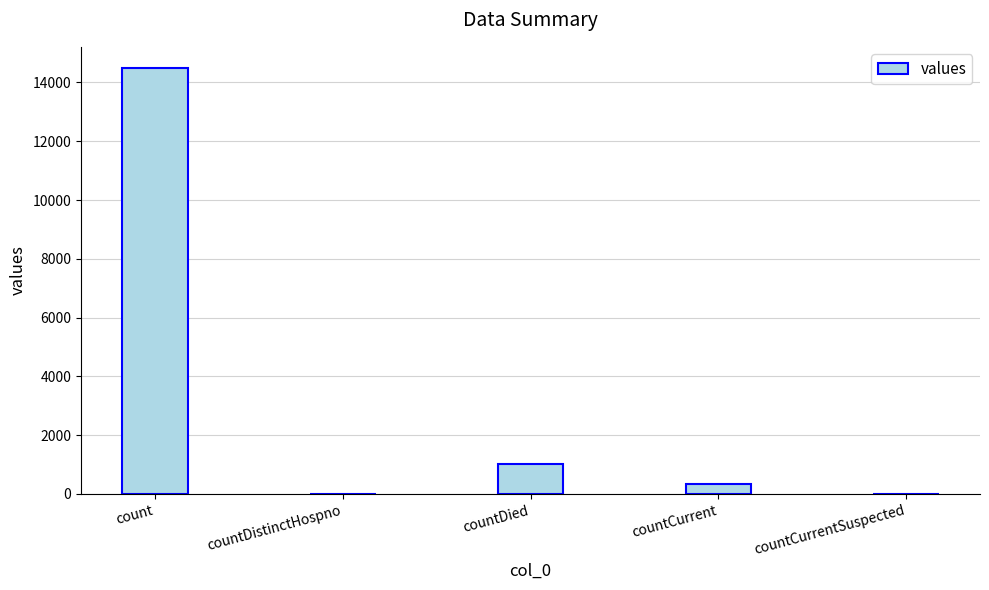

How many data points does each series have?

5